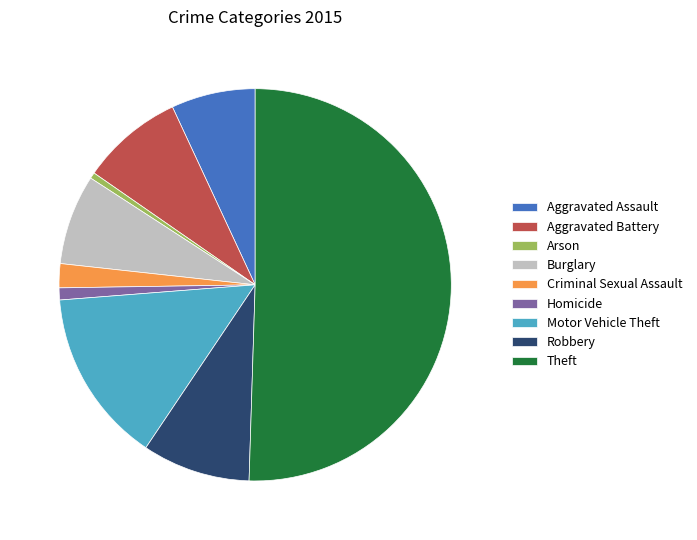

Which has a higher value, Arson or Theft?

Theft